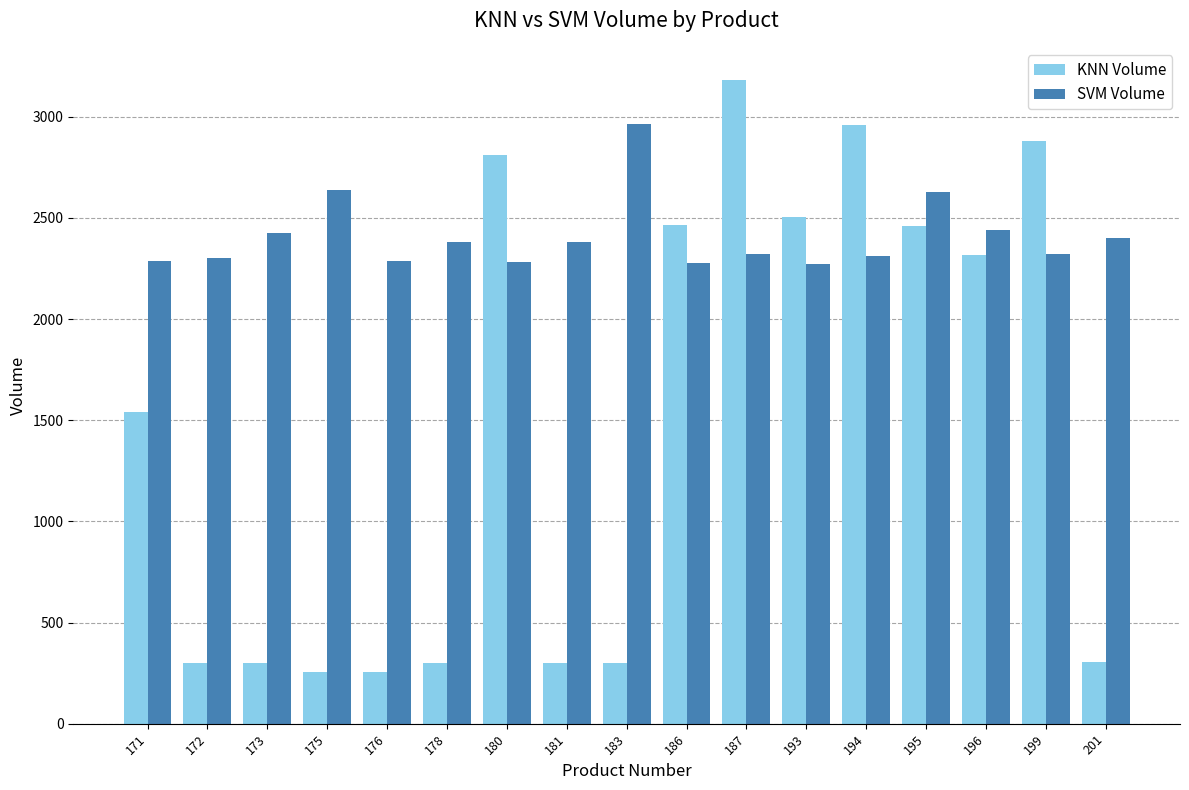

What is the difference between the maximum and minimum values in the SVM Volume series?

695